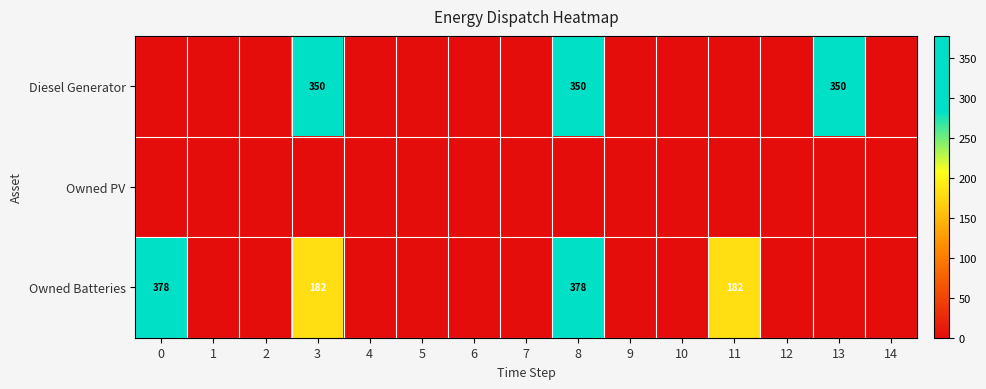

Which series has the widest spread of values?

Owned Batteries